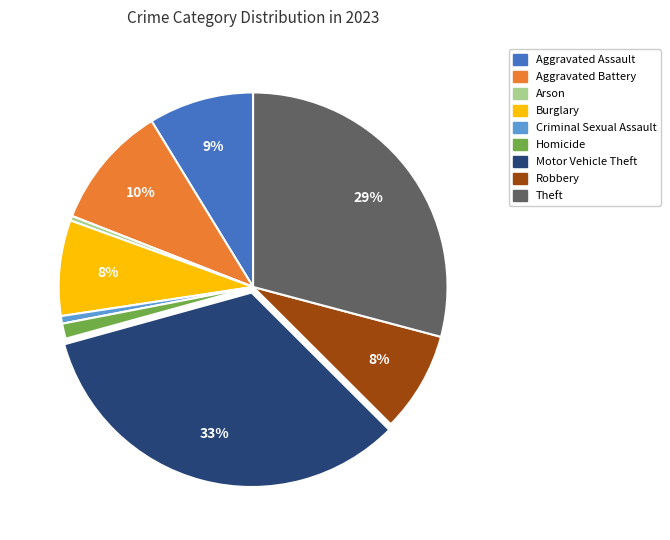

Is it true that Arson is 11% of the pie?

False